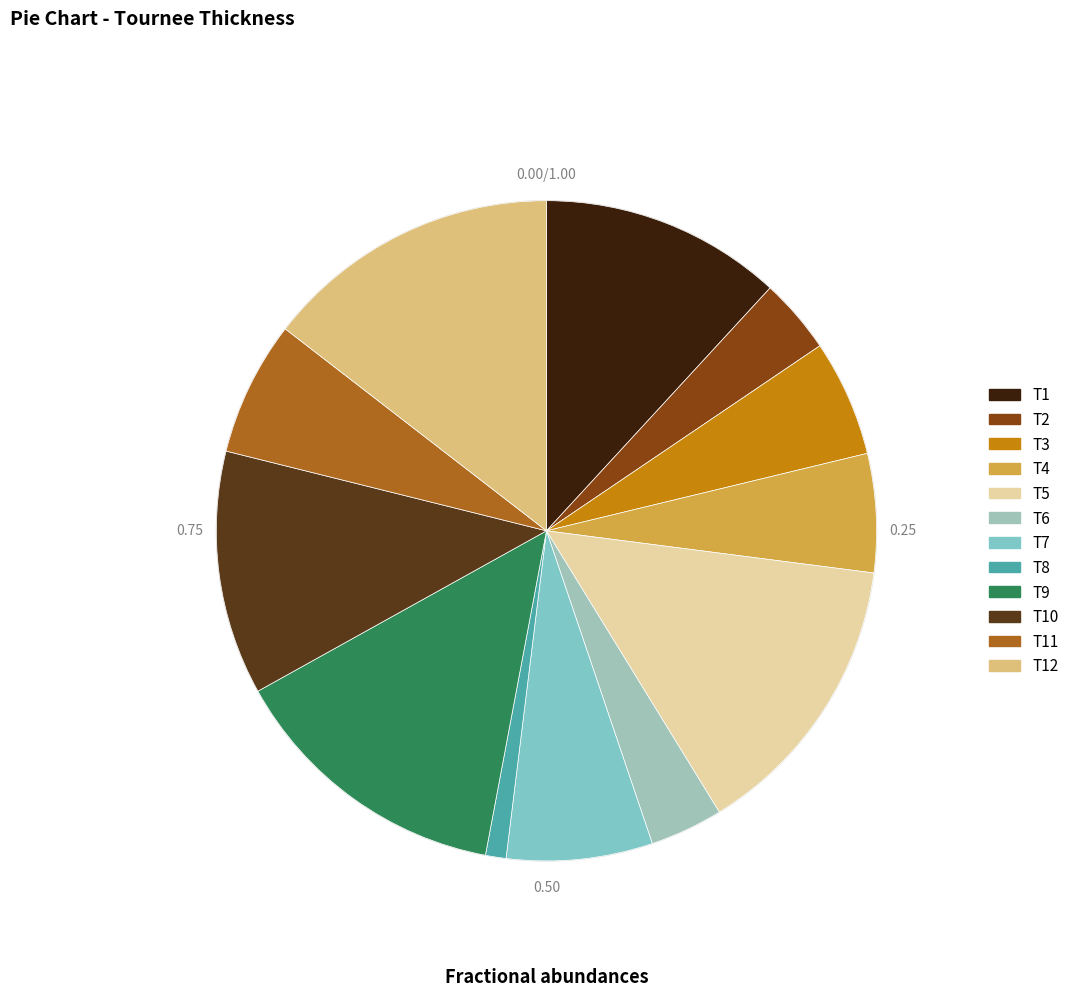

Which slice is the smallest?

T8